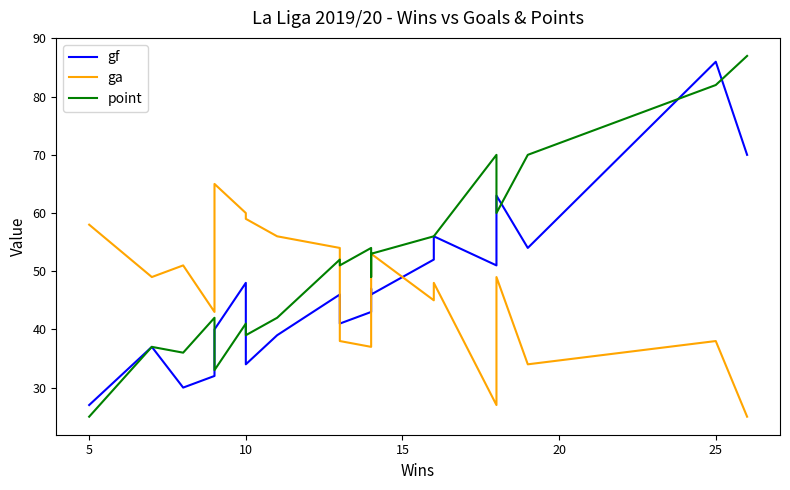

What is the difference between the second highest and second lowest values in the gf series?

40